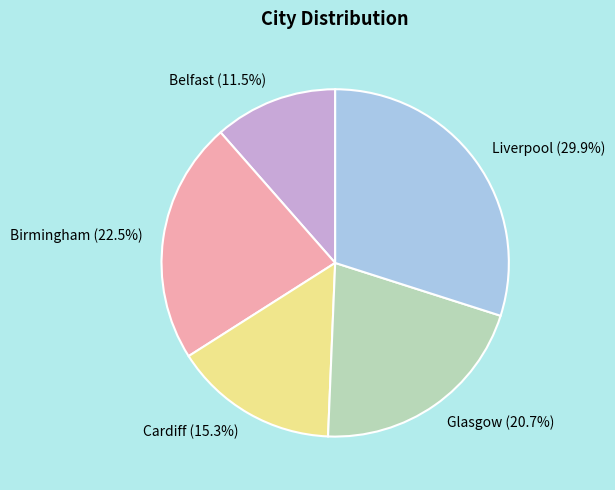

Is there a majority slice in this chart?

No